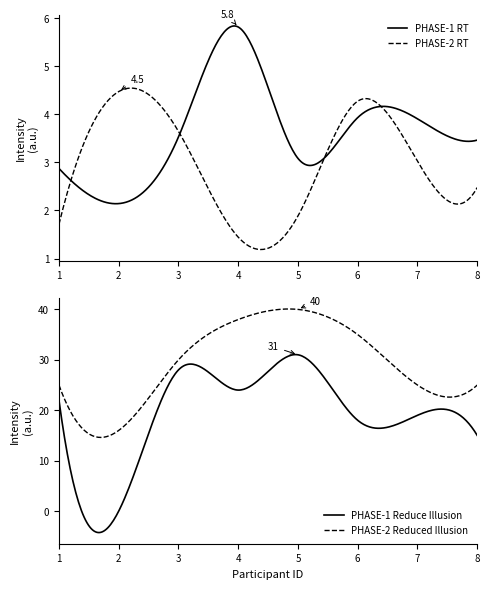

Is the value of PHASE-2 RT at 5 greater than the value of PHASE-2 Reduced Illusion at 7?

No